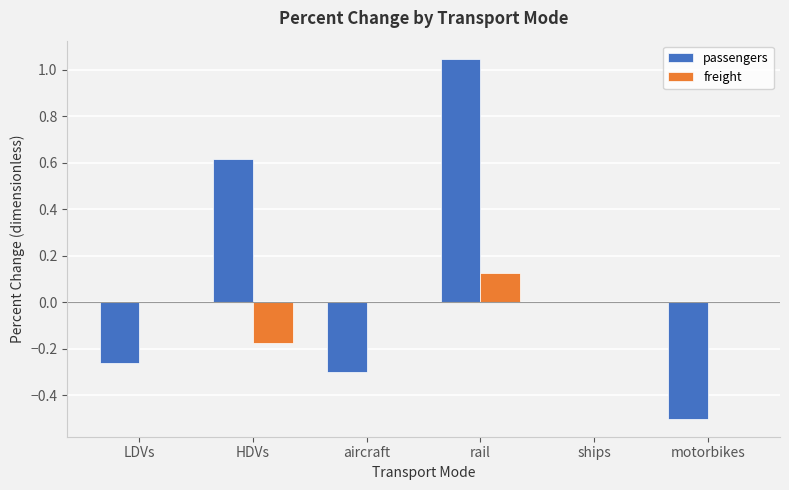

Between rail and motorbikes, which series saw the biggest shift?

passengers